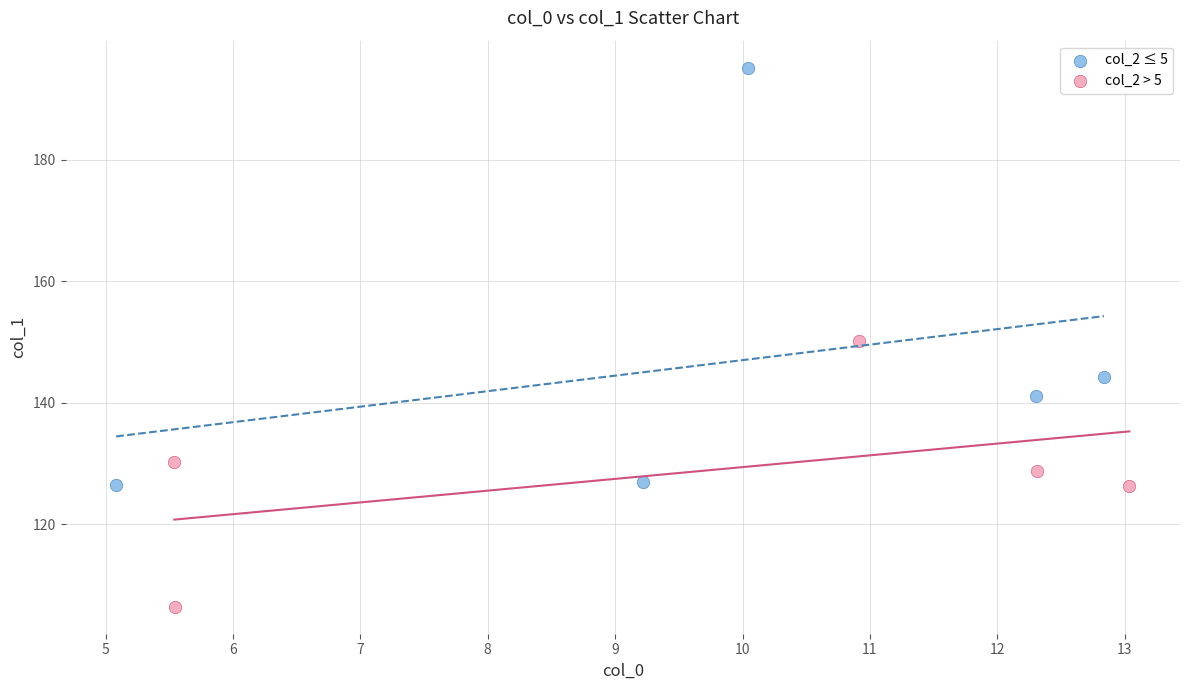

Which series reaches the maximum Y coordinate?

col_2 ≤ 5